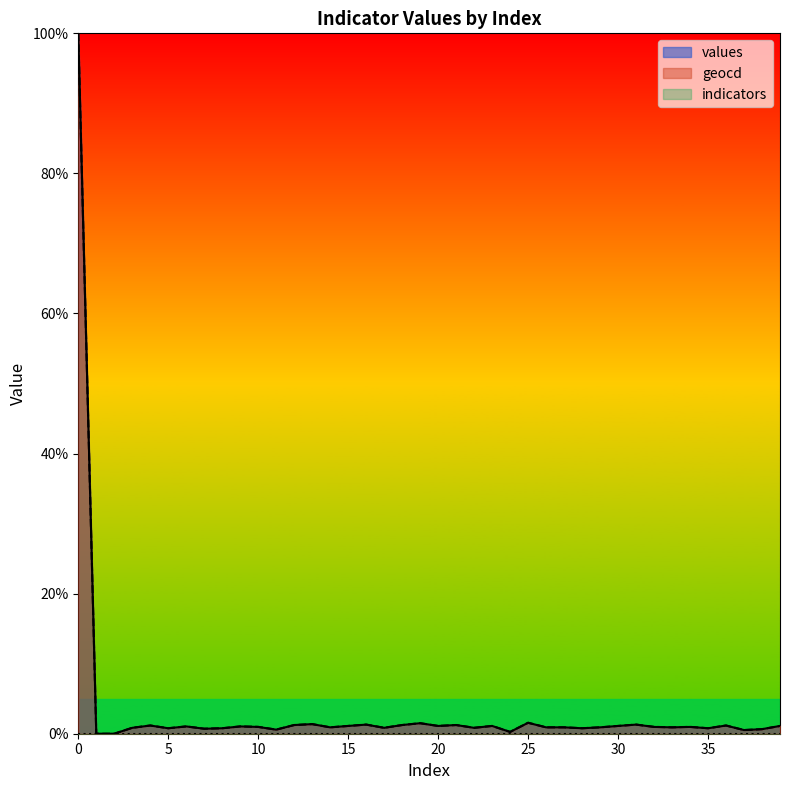

Does the chart display data point markers on the line(s)?

No